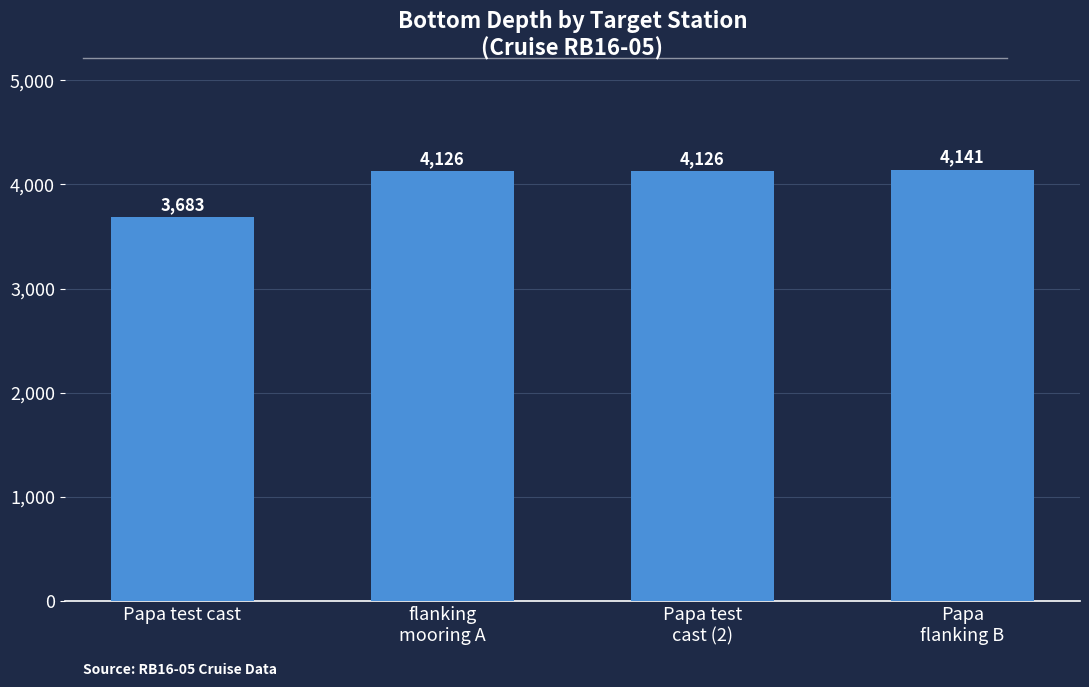

What value does the data have at Papa
flanking B?

4141